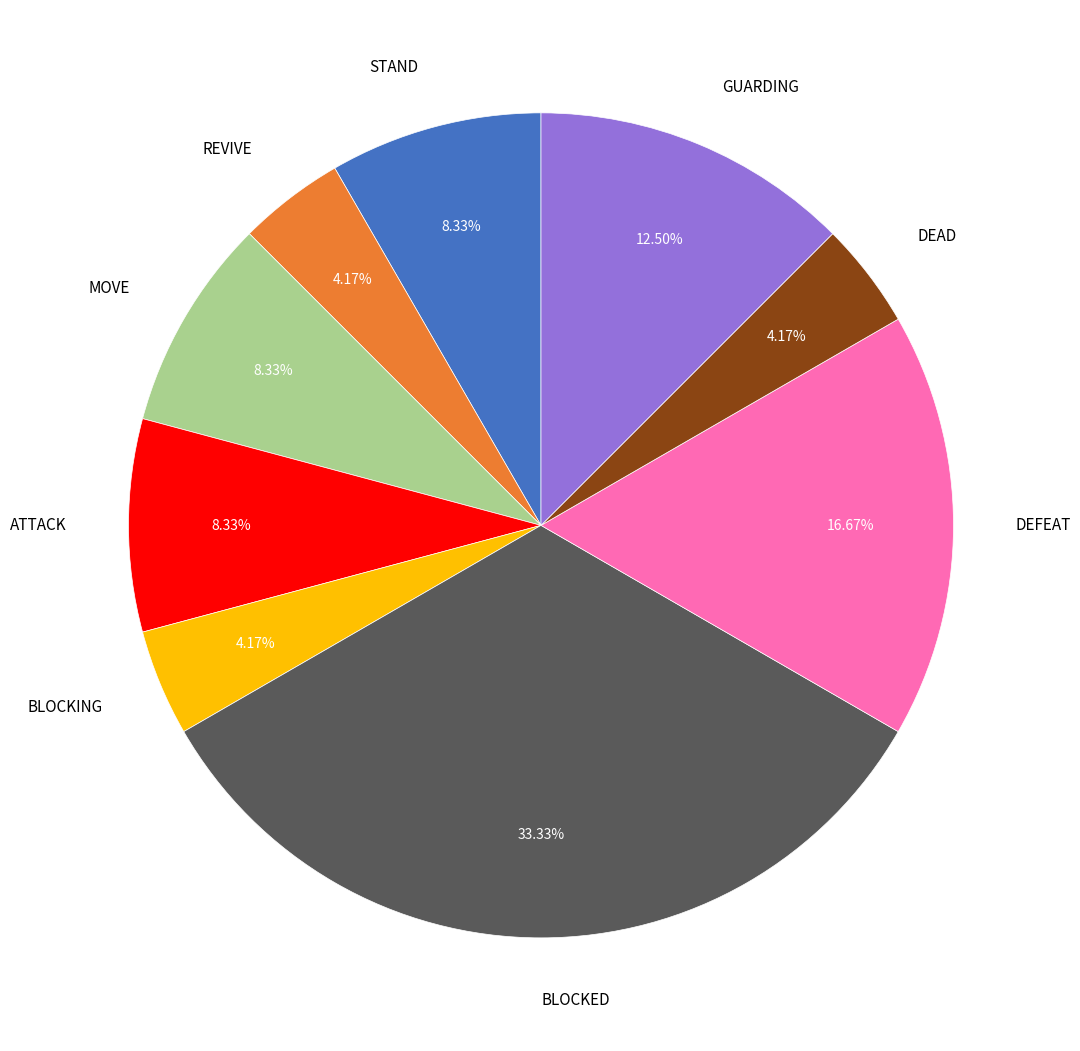

How many segments does this pie chart have?

9